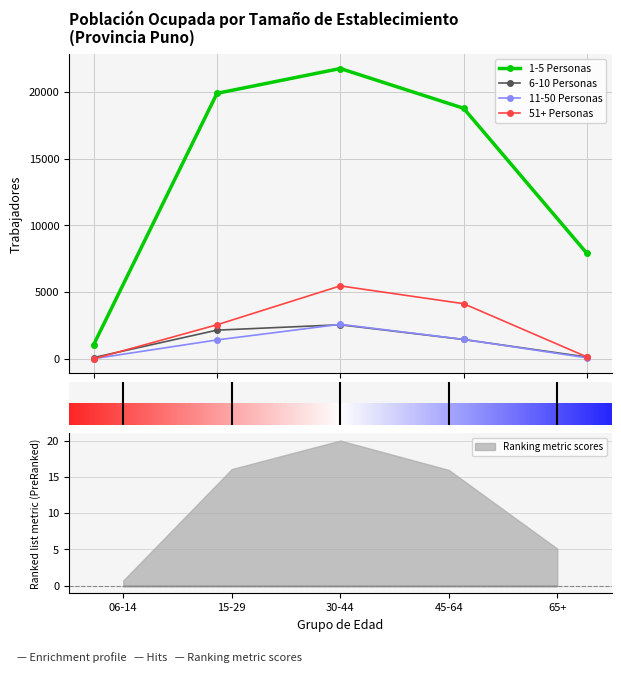

What is the label of the 3rd point from the right?

30-44